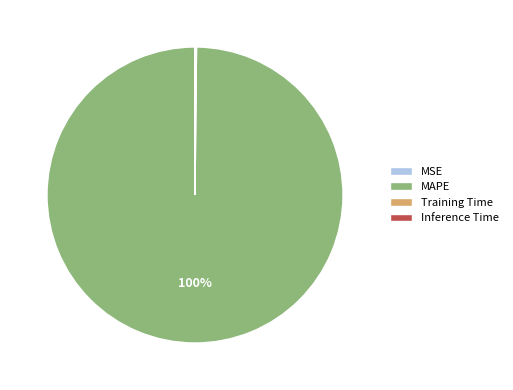

Does any single category account for the majority?

Yes